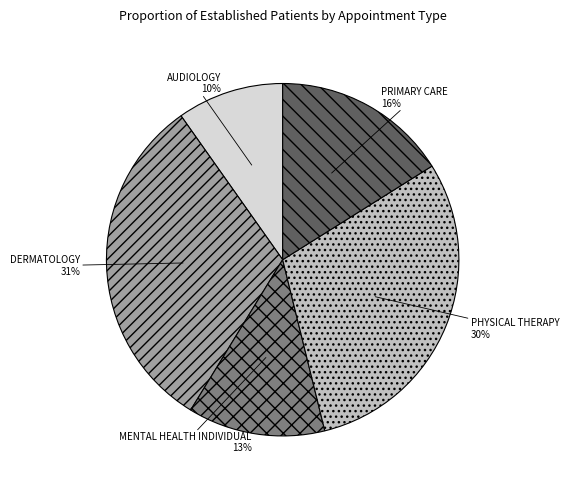

Do MENTAL HEALTH INDIVIDUAL and DERMATOLOGY together represent more than half of the pie?

No